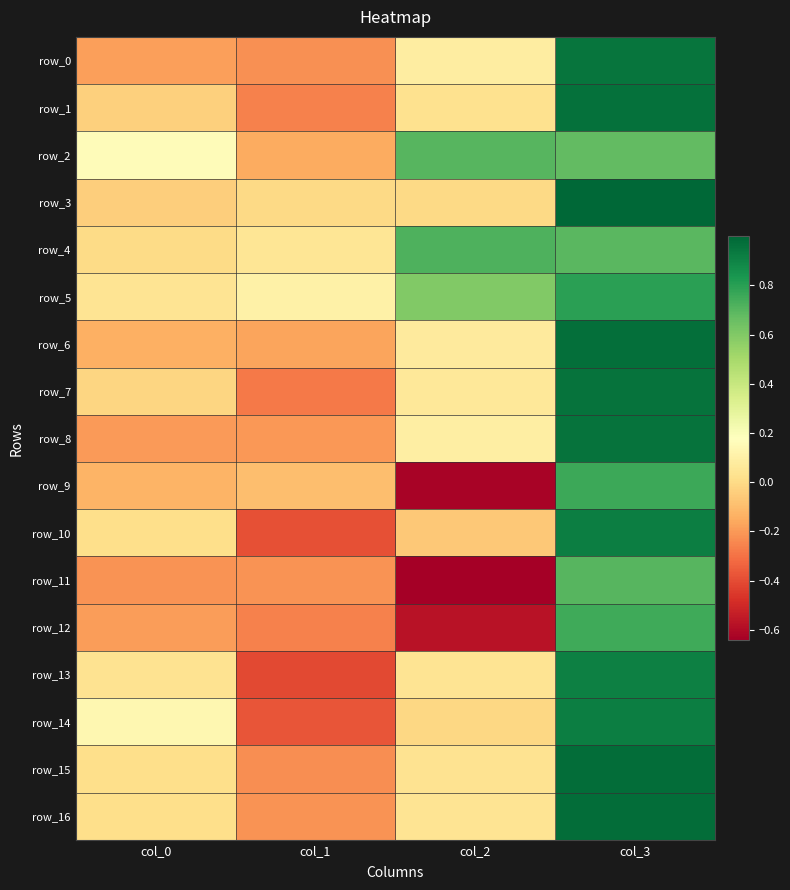

Is it true that row_2 equals 0.7 at col_2?

True